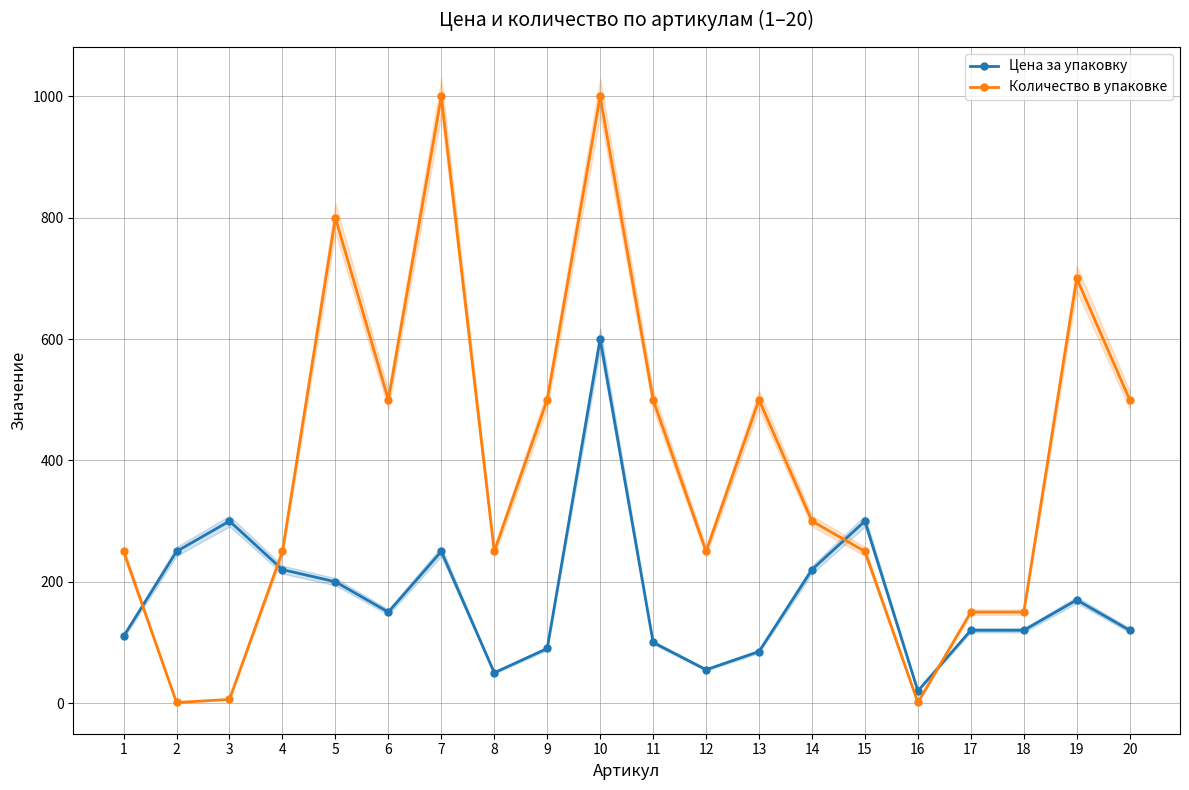

Rank the categories by Количество в упаковке value from lowest to highest.

2, 16, 3, 17, 18, 1, 4, 8, 12, 15, 14, 6, 9, 11, 13, 20, 19, 5, 7, 10